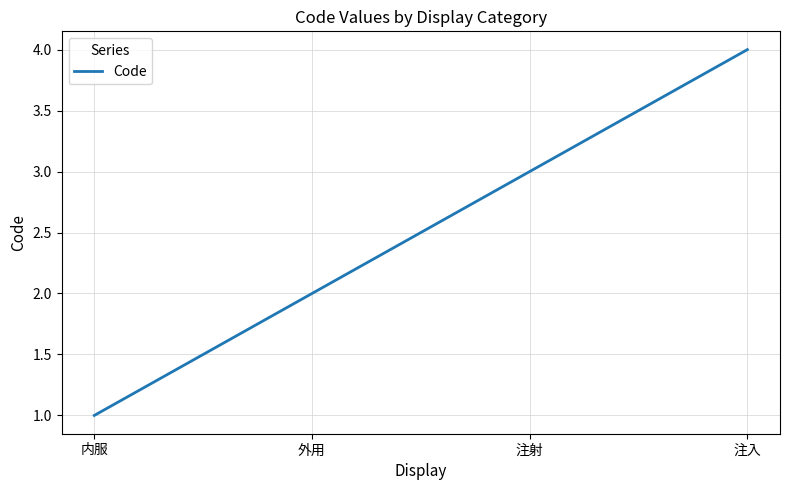

The value at 内服 is 0. True or false?

False